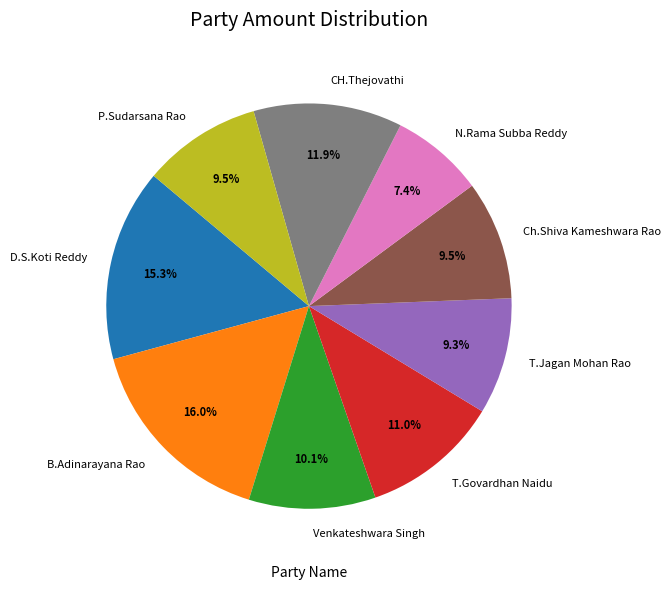

How much of the chart is everything except D.S.Koti Reddy?

84.7%